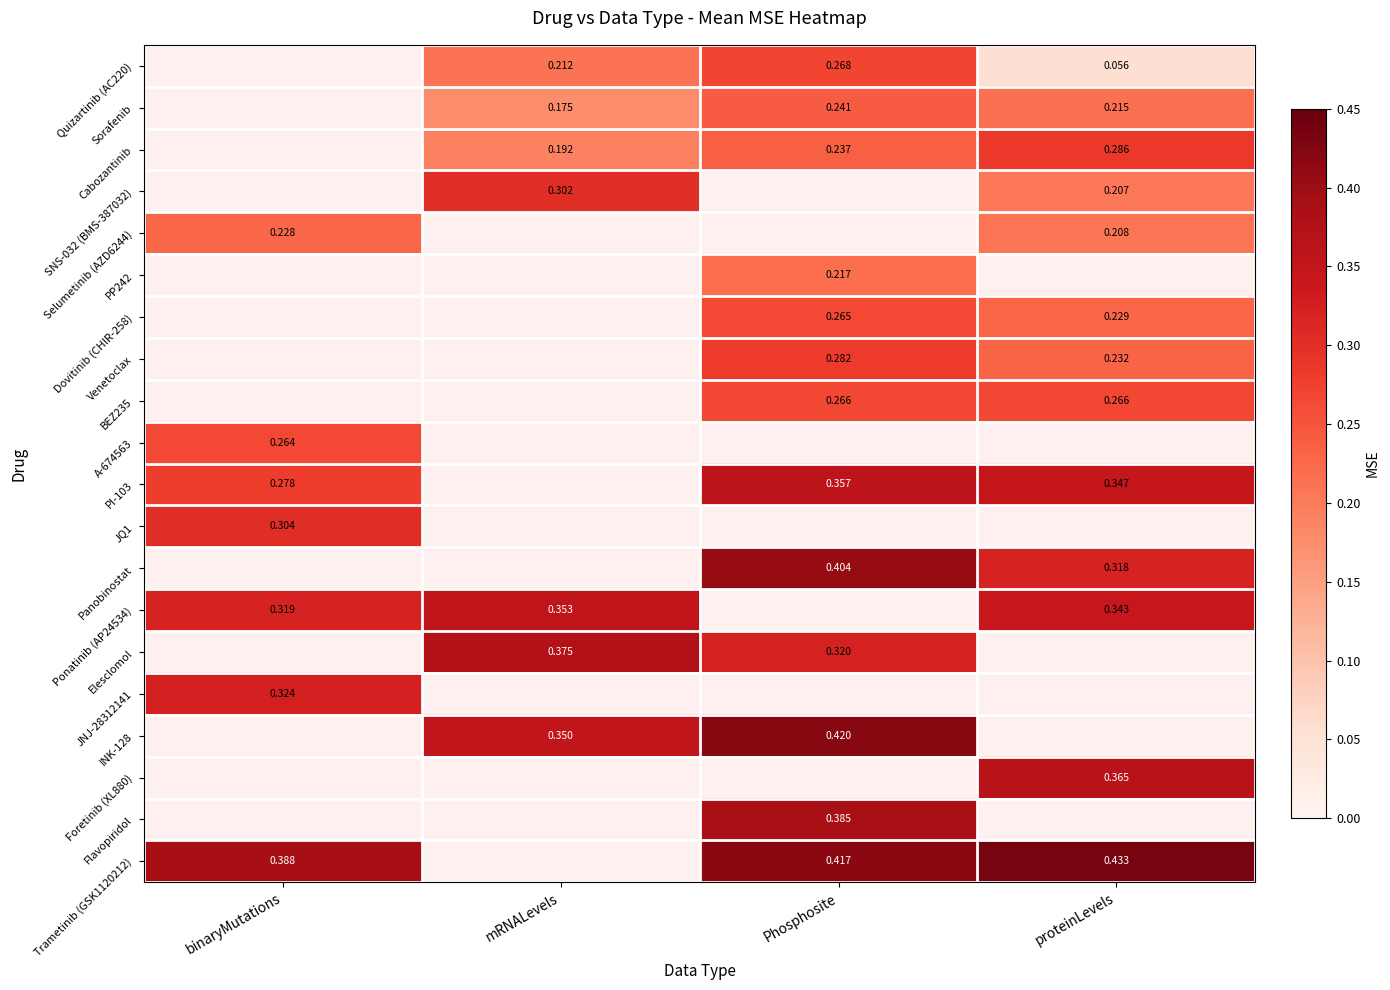

What is the minimum value shown in the chart?

0.1